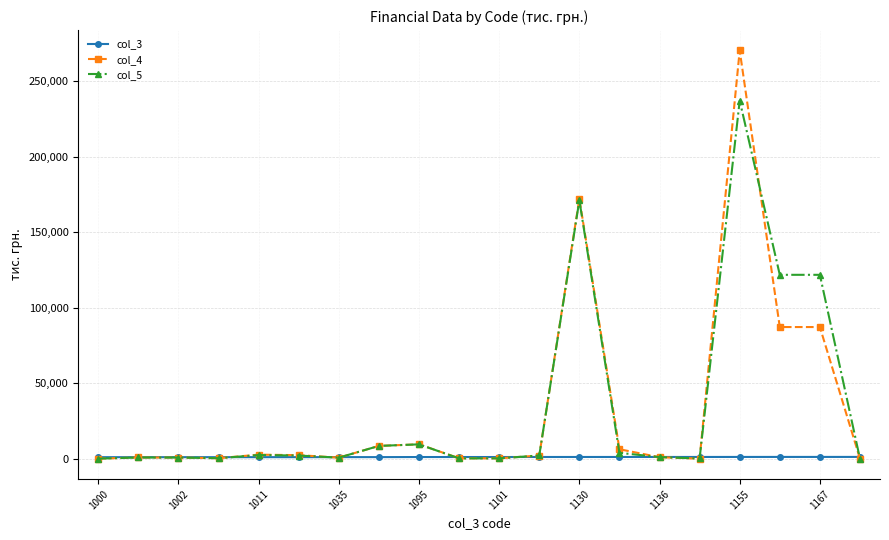

How many series are shown in this chart?

3